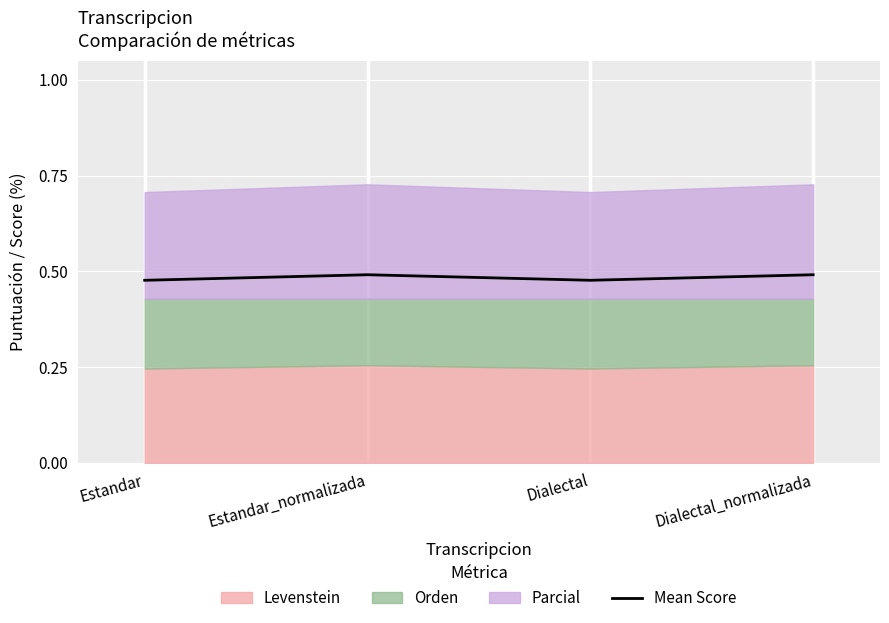

How many lines are shown in the chart?

1